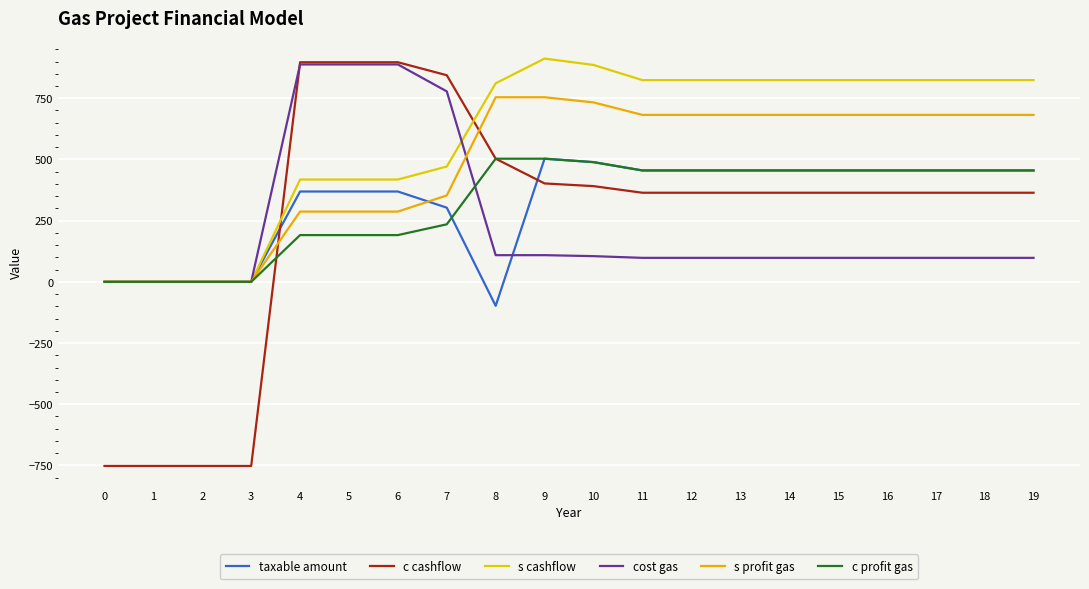

Which series has the largest total across all categories?

s cashflow